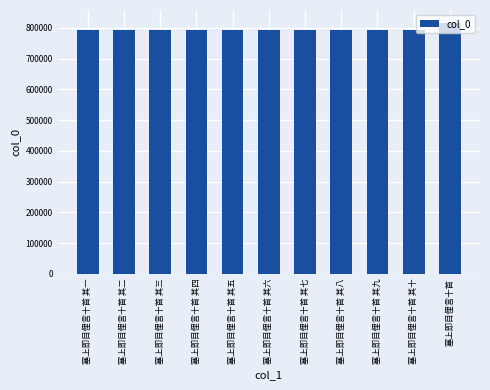

What is the sum of the values at 塞上即目俚言十首 其二 and 塞上即目俚言十首 其十?

1586812